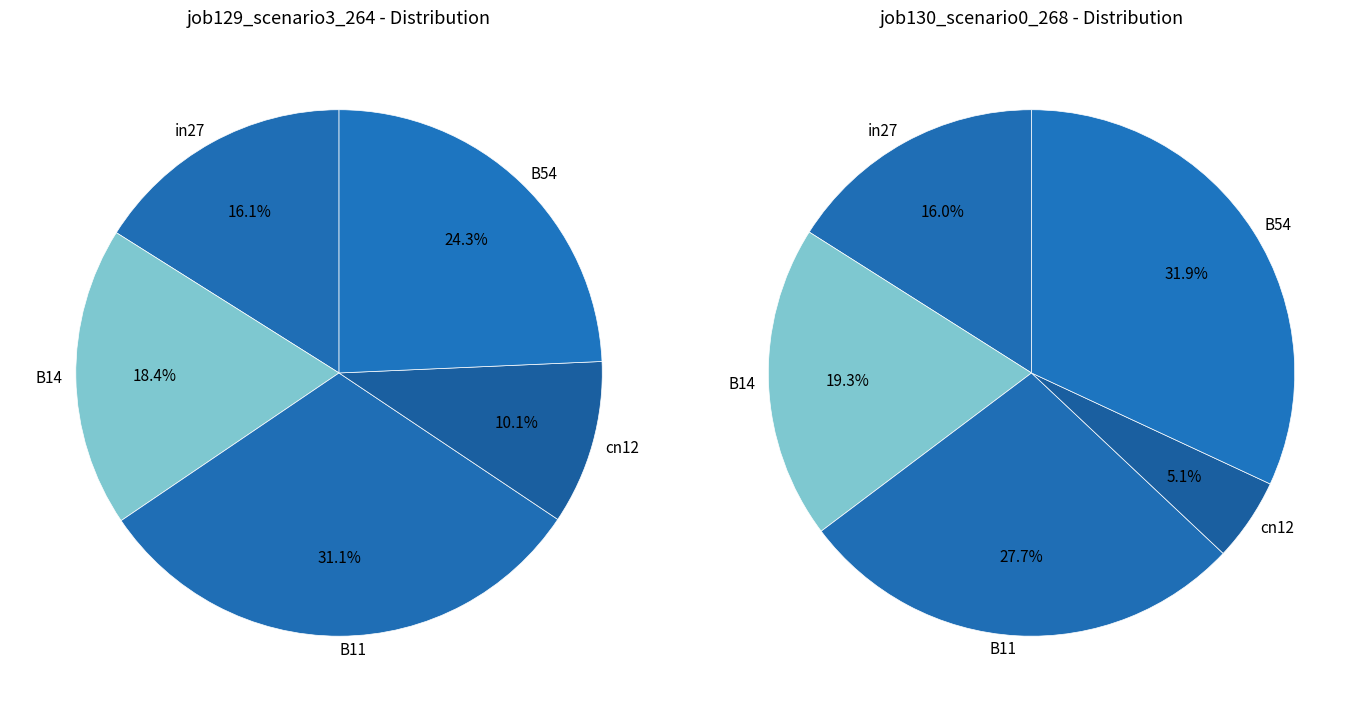

To the nearest percent, what portion does B54 represent?

24%